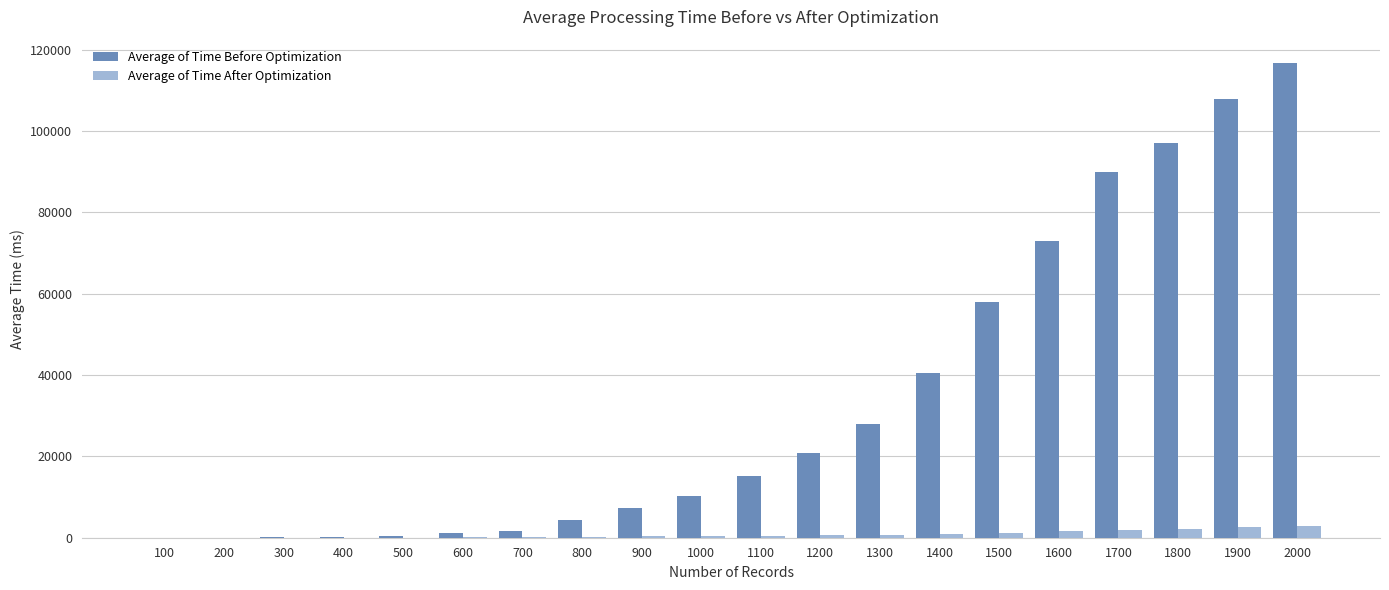

The Average of Time After Optimization series shows 1620 at 1600. True or false?

True